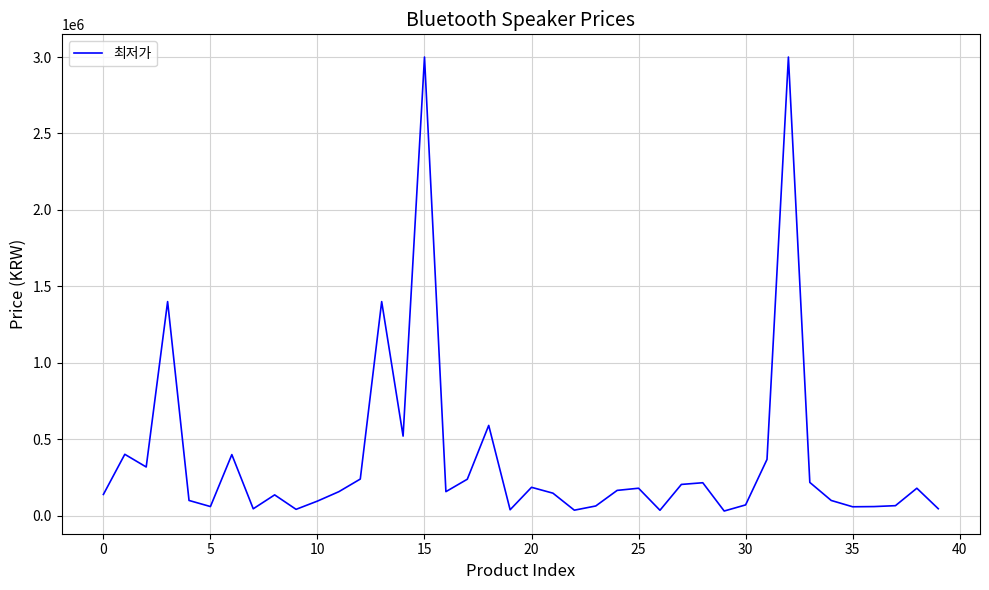

The chart shows a value of 138330 at 0. True or false?

True